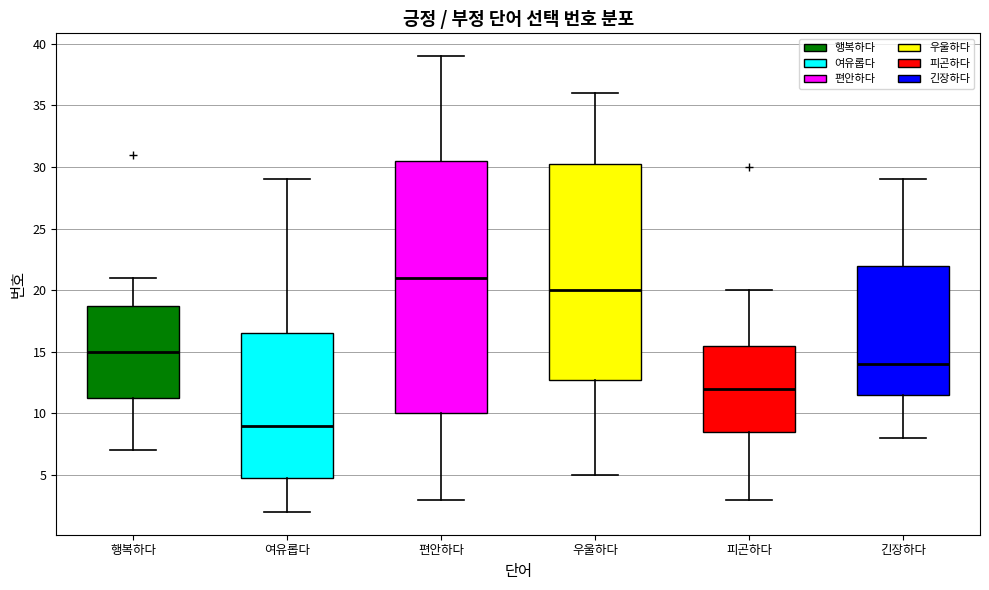

Where is the upper edge of the box for 우울하다 on the y-axis? The values are not printed on the chart, so give them approximately, as read against the axis.

30.5